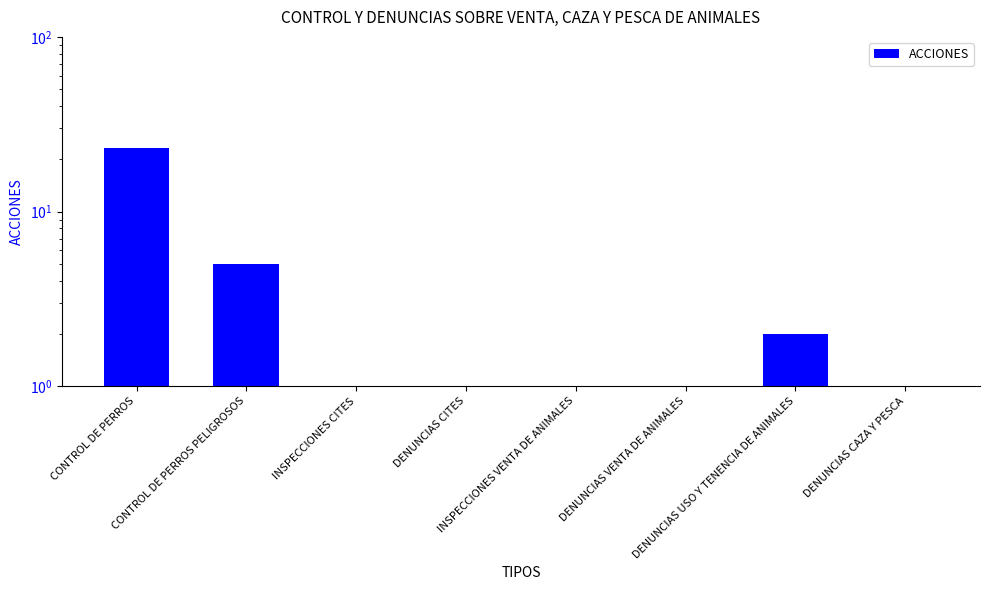

Reading left to right, list all the values displayed in this chart.

CONTROL DE PERROS=23	CONTROL DE PERROS PELIGROSOS=5	INSPECCIONES CITES=0	DENUNCIAS CITES=0	INSPECCIONES VENTA DE ANIMALES=0	DENUNCIAS VENTA DE ANIMALES=0	DENUNCIAS USO Y TENENCIA DE ANIMALES=2	DENUNCIAS CAZA Y PESCA=0